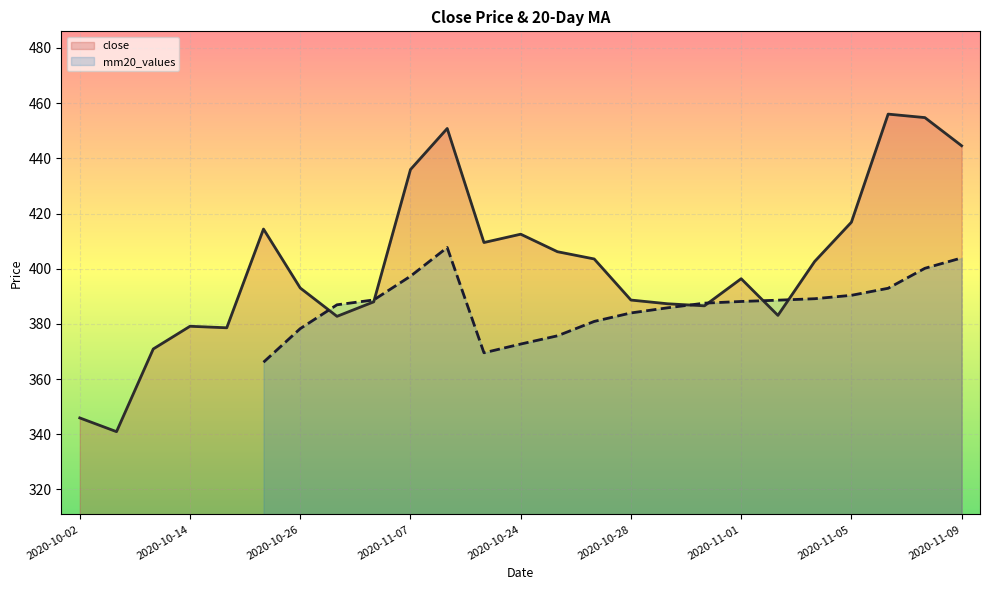

Does the chart display data point markers on the line(s)?

No